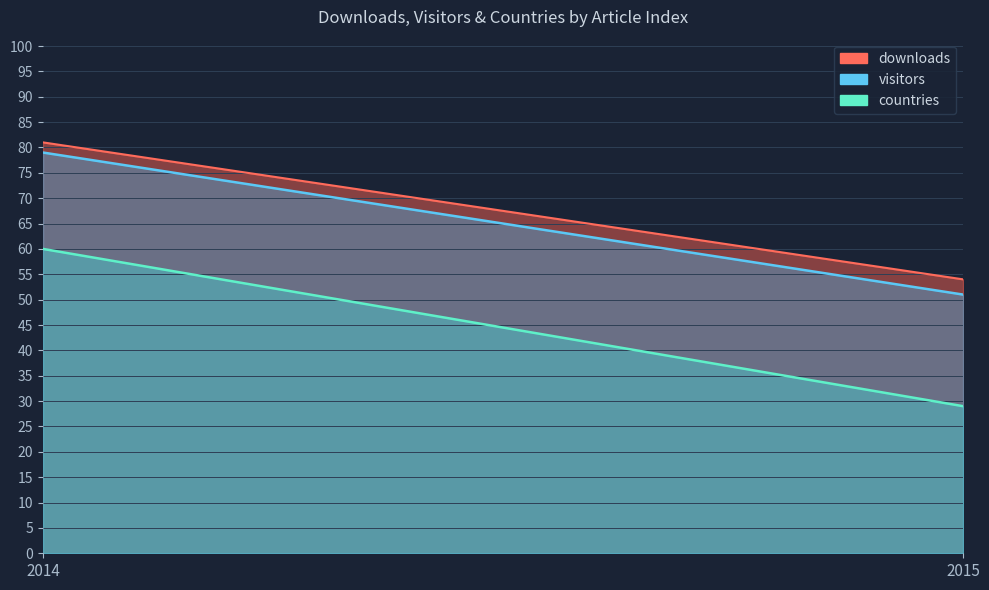

What is the smallest value displayed?

29